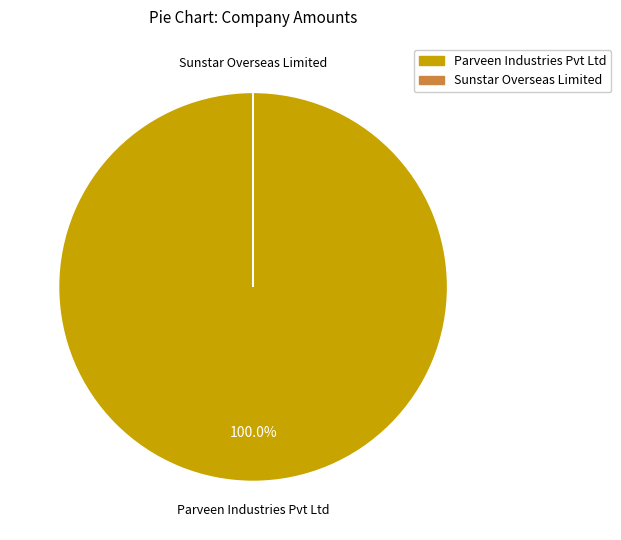

Does Parveen Industries Pvt Ltd represent more than half of the total?

Yes